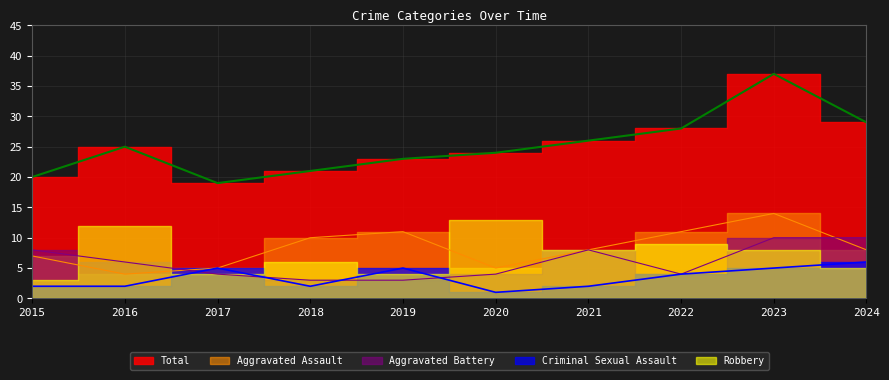

Which series changed the most between 2016 and 2023?

Total